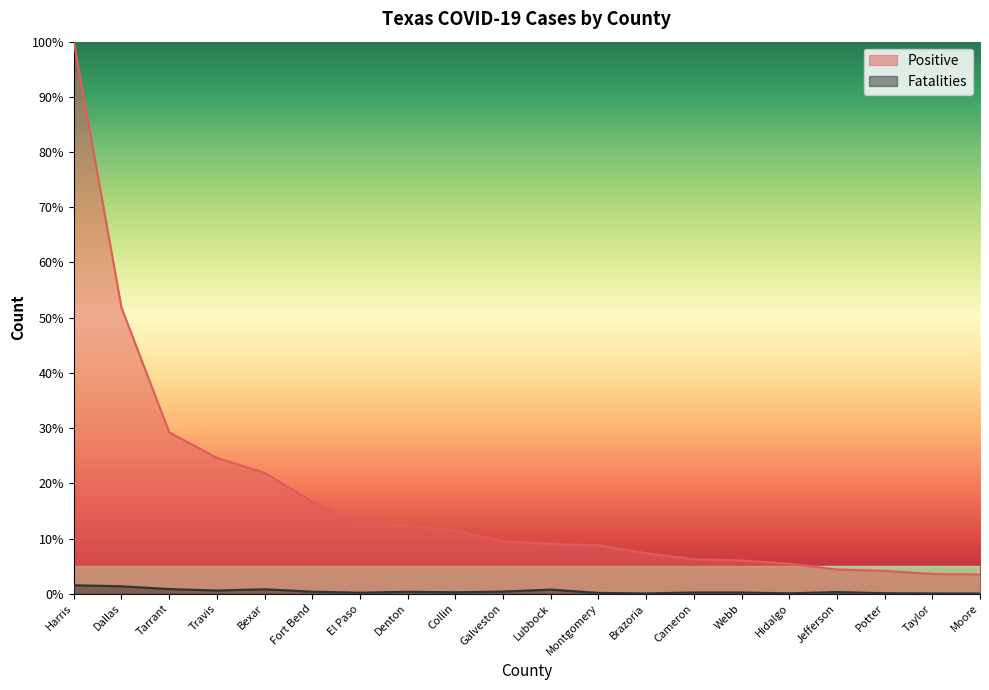

True or false: Positive and Fatalities intersect in this chart.

False